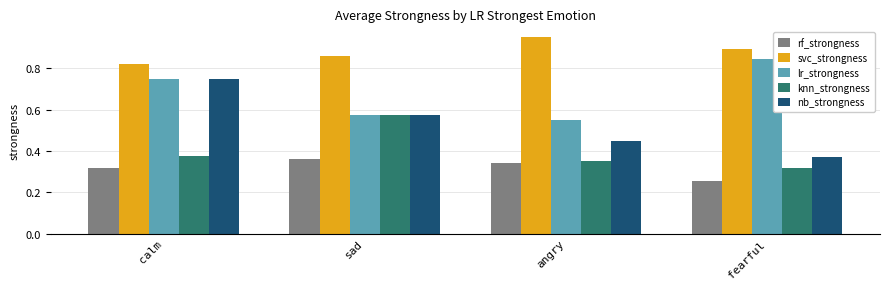

What is the sum of all nb_strongness values?

2.1